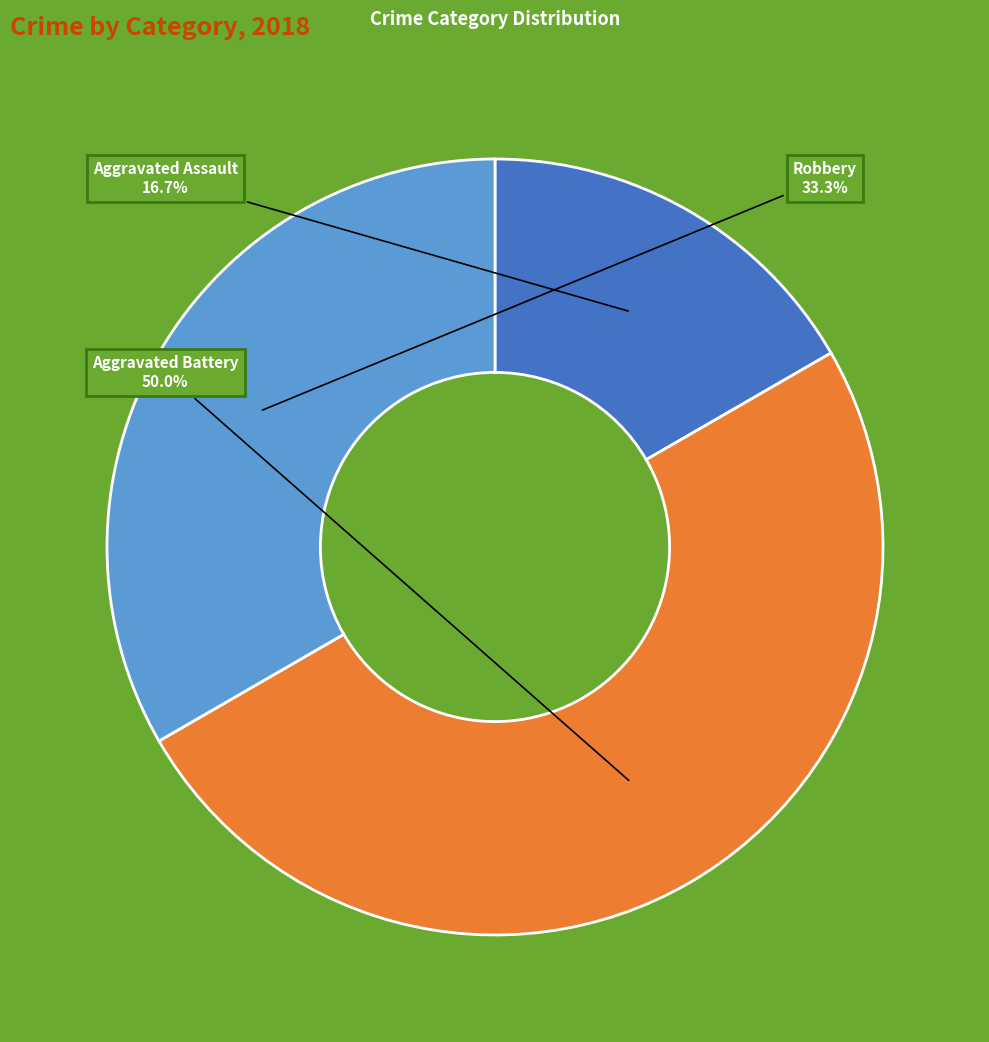

The Robbery slice represents 33% of the pie. True or false?

True